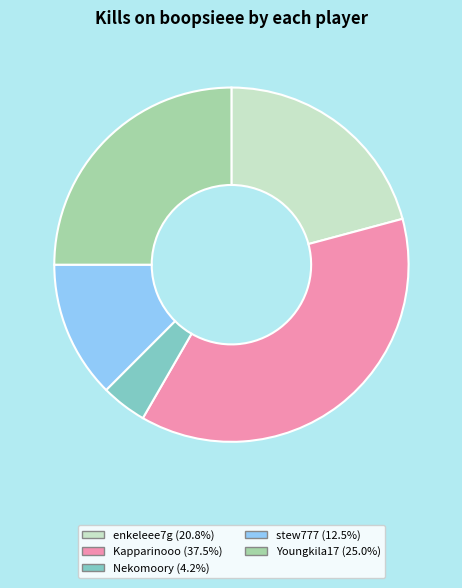

Is there any slice that represents more than half of the pie?

No